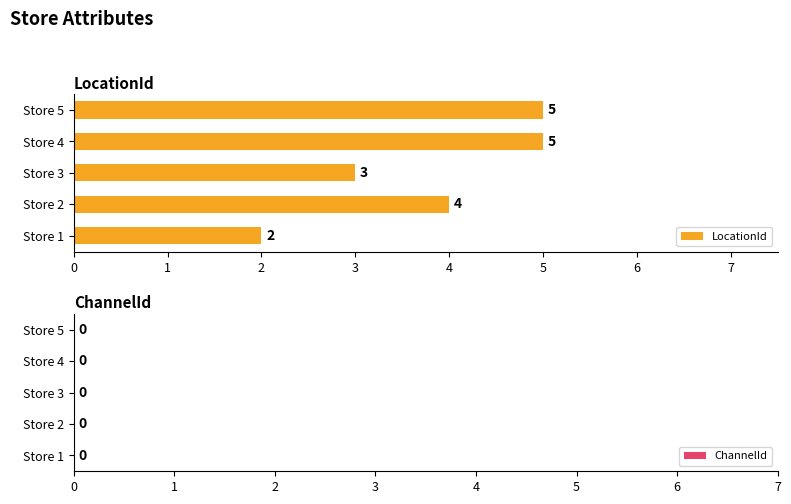

How many bars are there in total?

5